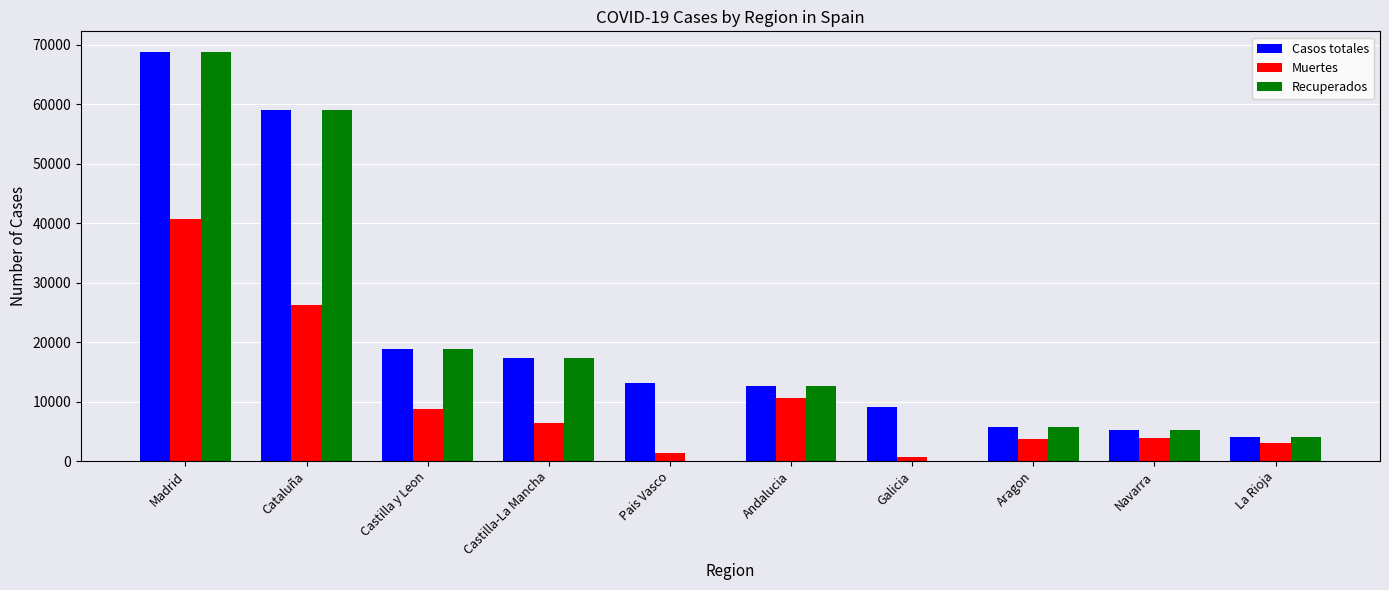

What is the sum of all Muertes values?

105524